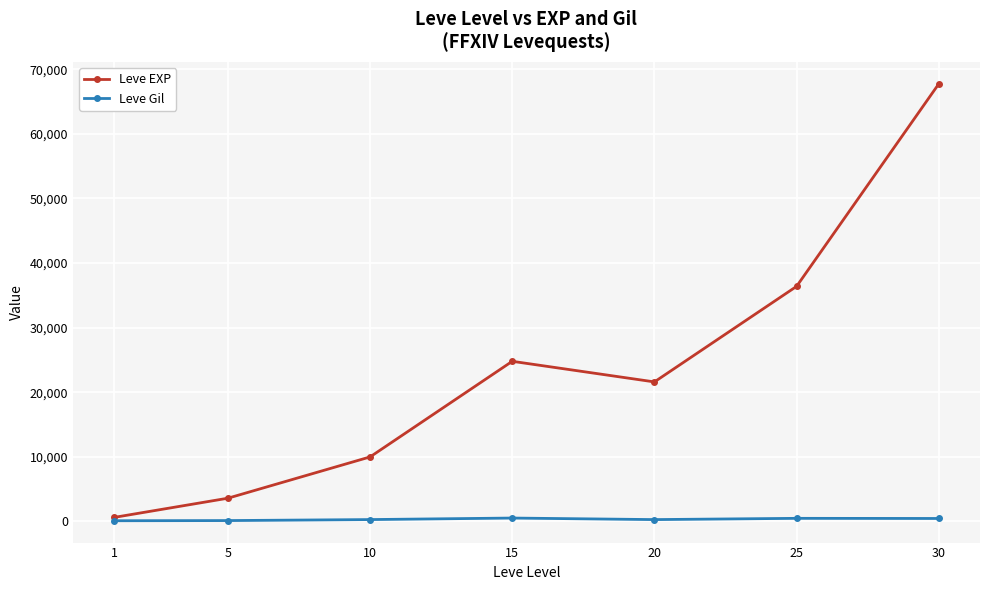

What is the difference between the maximum and minimum values in the Leve EXP series?

67100